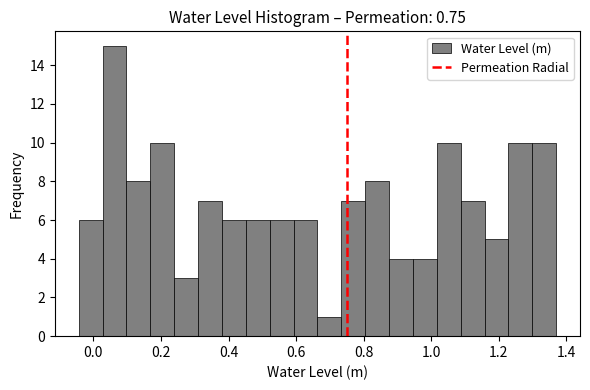

Read against the x-axis, roughly where is the centre of the tallest bar?

0.06